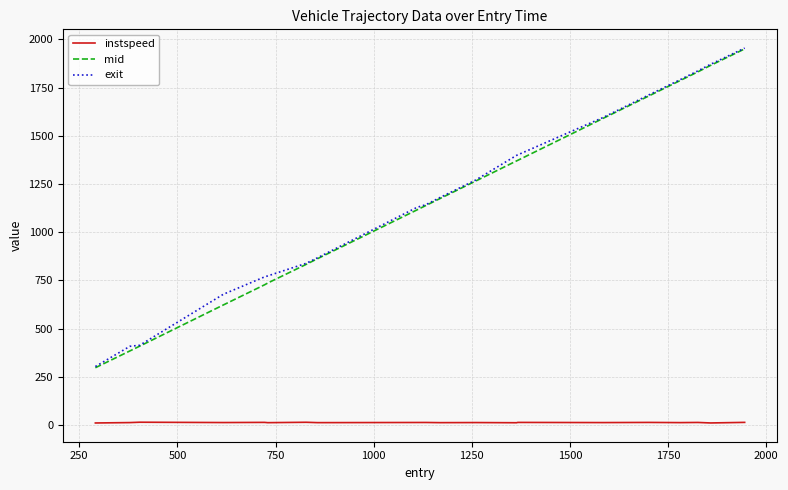

Which series has the widest spread of values?

mid